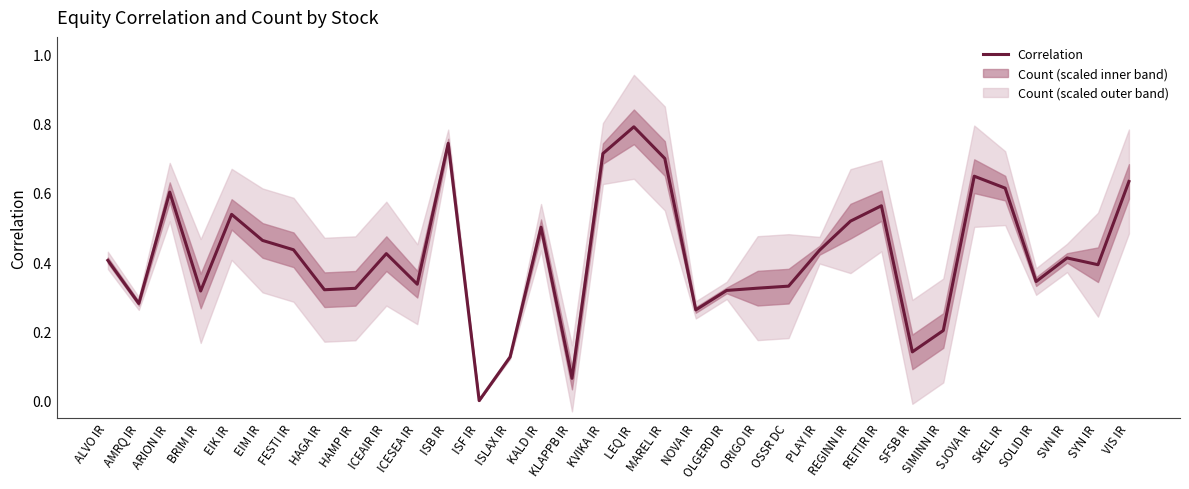

What is the average value?

0.4